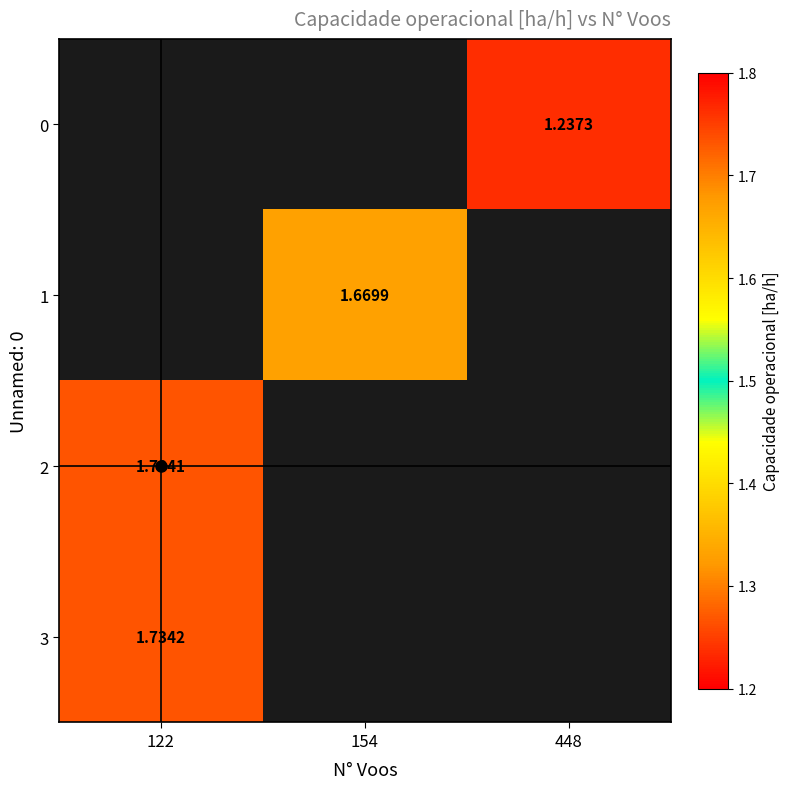

At which category does the chart reach its peak across all series?

122